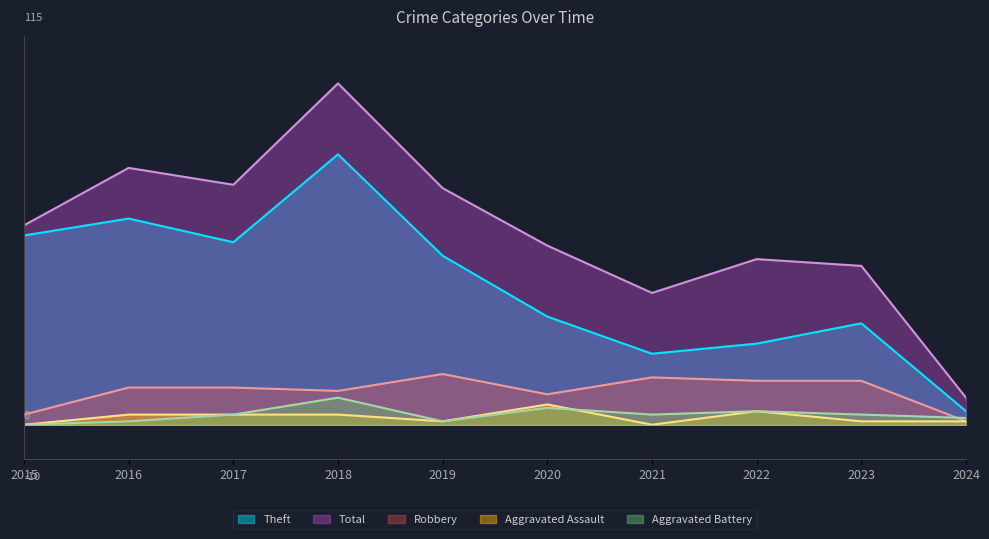

What is the difference between the maximum and second lowest values in the Aggravated Assault series?

6